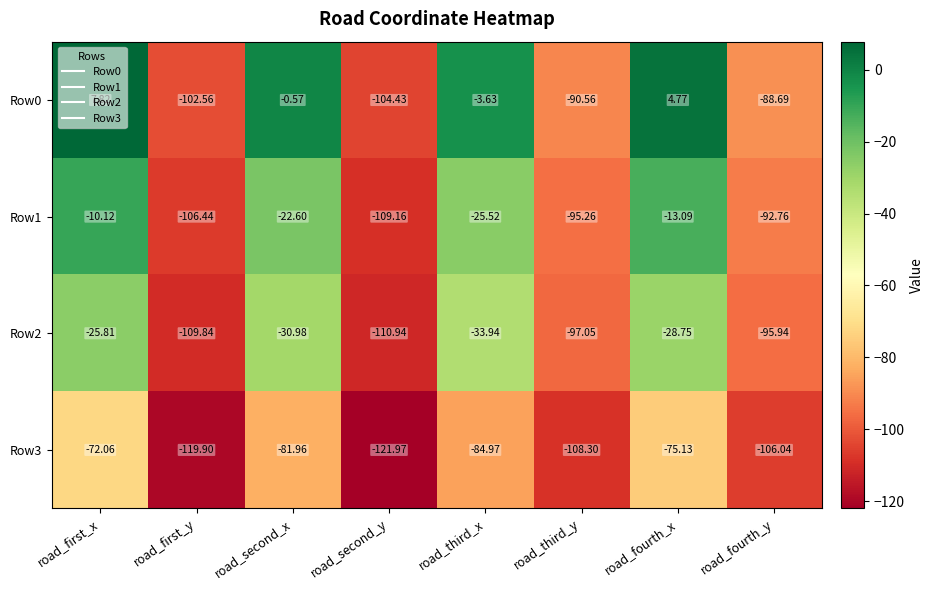

At which label is Row3 closest to -97?

road_fourth_y